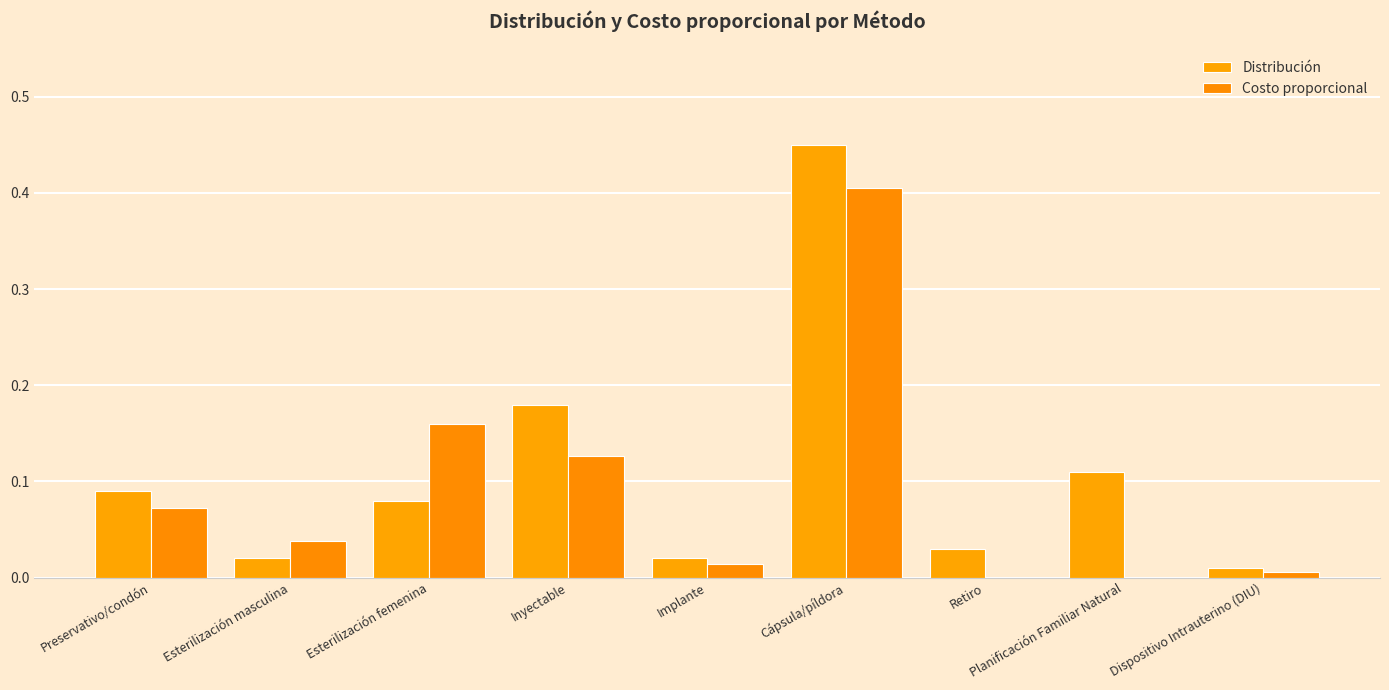

What is the label of the 8th bar from the left?

Planificación Familiar Natural